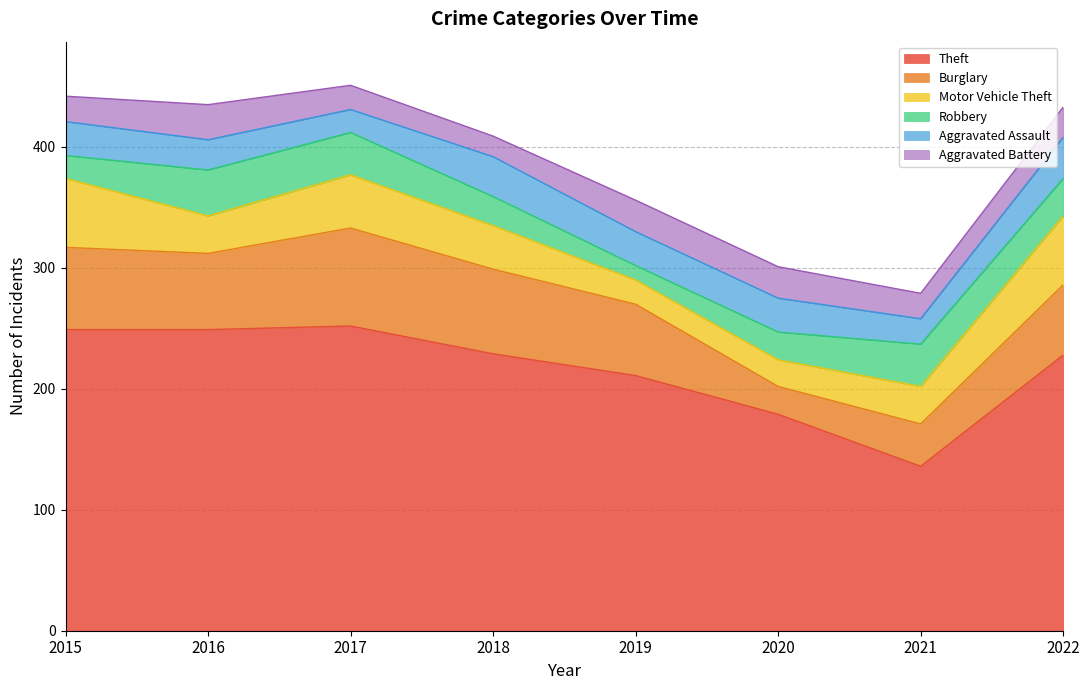

Reading right to left, transcribe all the data shown in this chart.

Theft: 2022=228	2021=136	2020=179	2019=211	2018=229	2017=252	2016=249	2015=249
Burglary: 2022=58	2021=35	2020=23	2019=59	2018=70	2017=81	2016=63	2015=68
Motor Vehicle Theft: 2022=57	2021=31	2020=22	2019=20	2018=36	2017=44	2016=31	2015=57
Robbery: 2022=31	2021=35	2020=23	2019=12	2018=24	2017=35	2016=38	2015=19
Aggravated Assault: 2022=34	2021=21	2020=28	2019=28	2018=33	2017=19	2016=25	2015=28
Aggravated Battery: 2022=25	2021=21	2020=26	2019=26	2018=17	2017=20	2016=29	2015=21